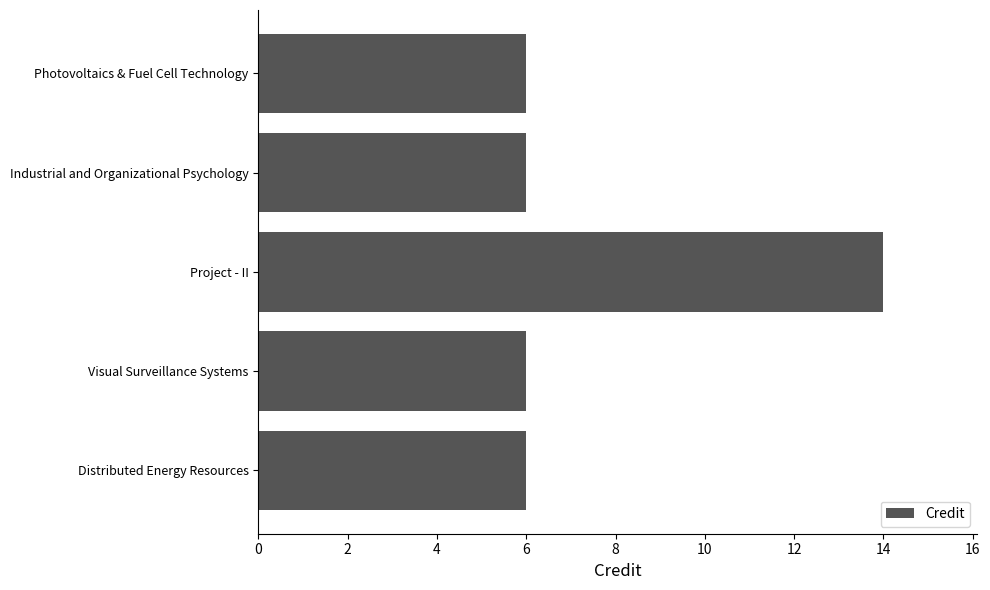

The chart shows a value of 8 at Visual Surveillance Systems. True or false?

False